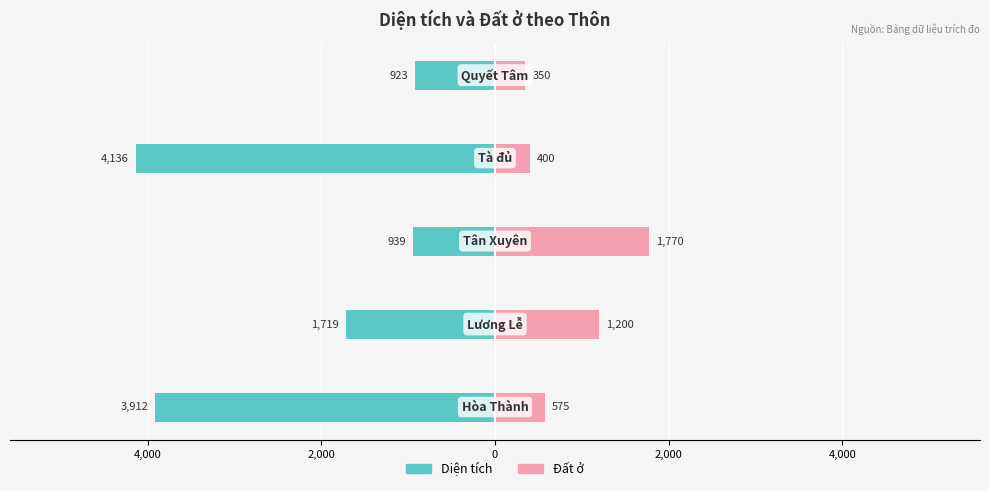

At how many categories does at least one series exceed -1647?

5